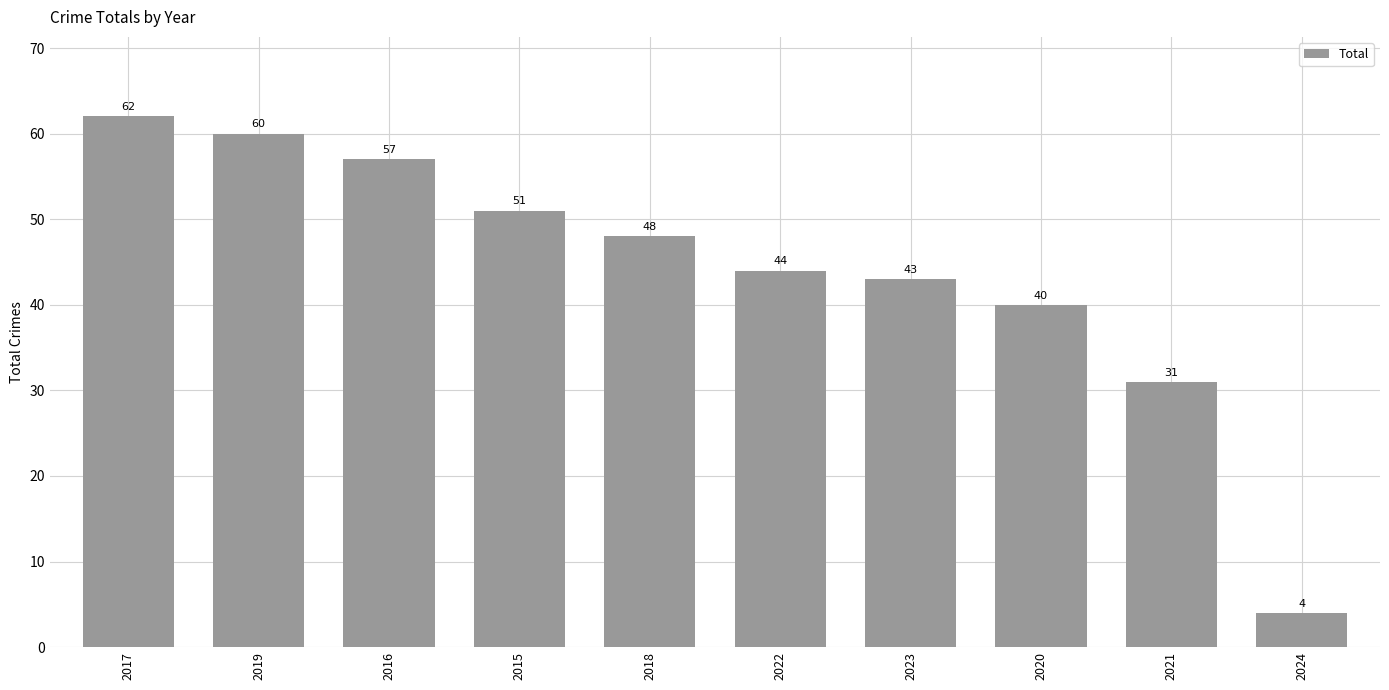

What is the minimum value shown in the chart?

4